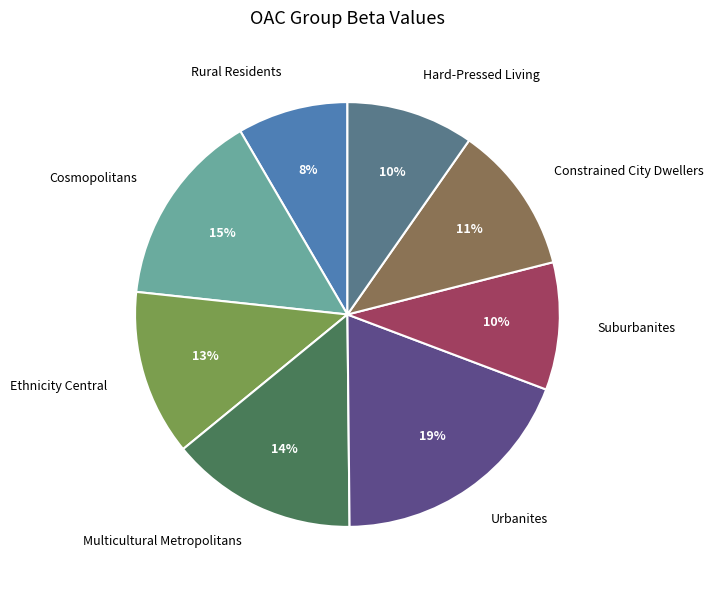

To the nearest percent, what is the combined percentage of Cosmopolitans and Urbanites?

34%